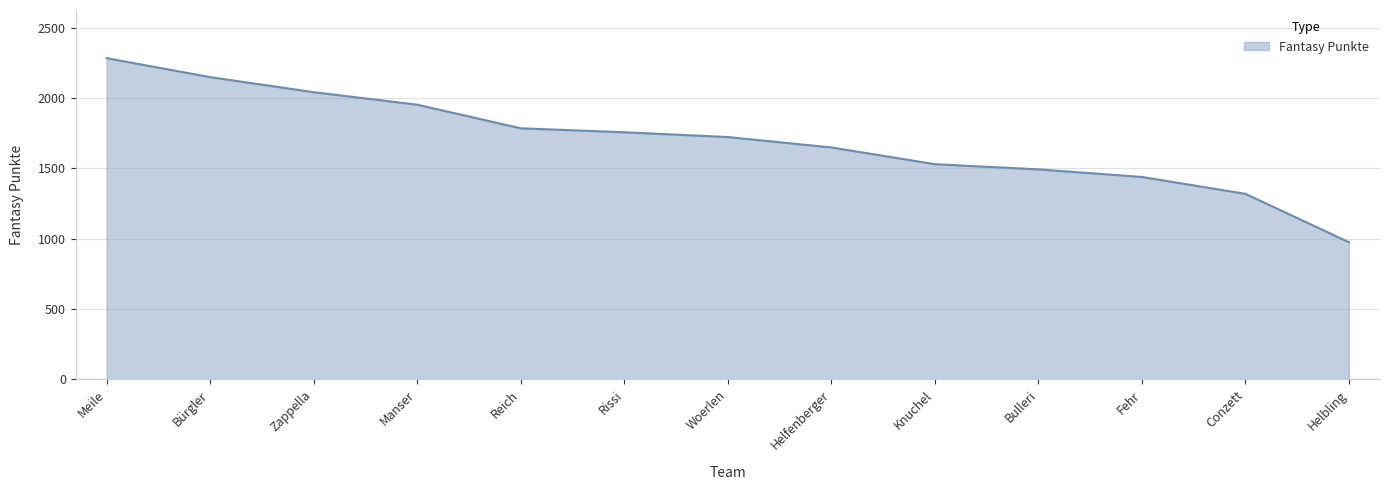

The chart shows a value of 755 at Woerlen. True or false?

False